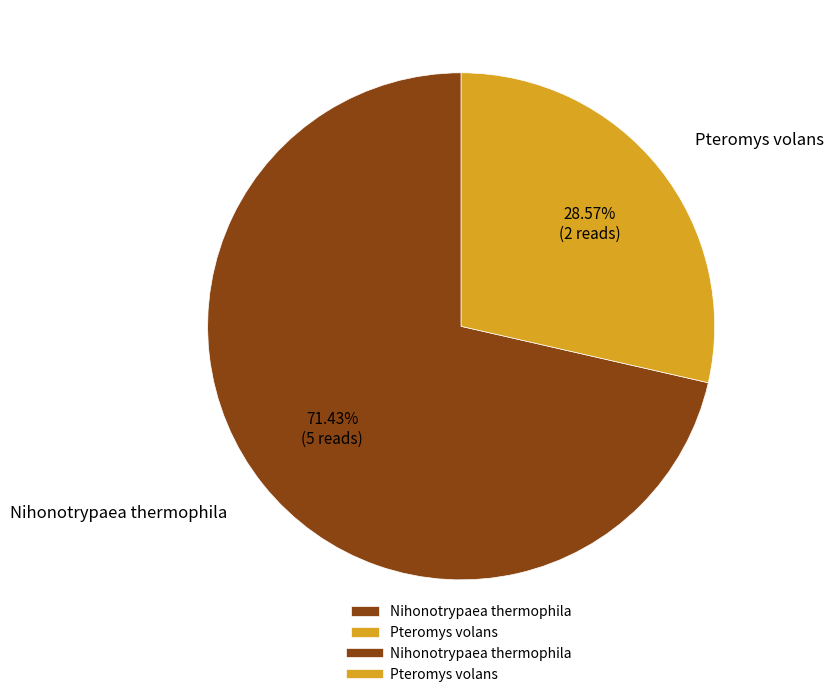

Which category has the smallest portion of the pie?

Pteromys volans